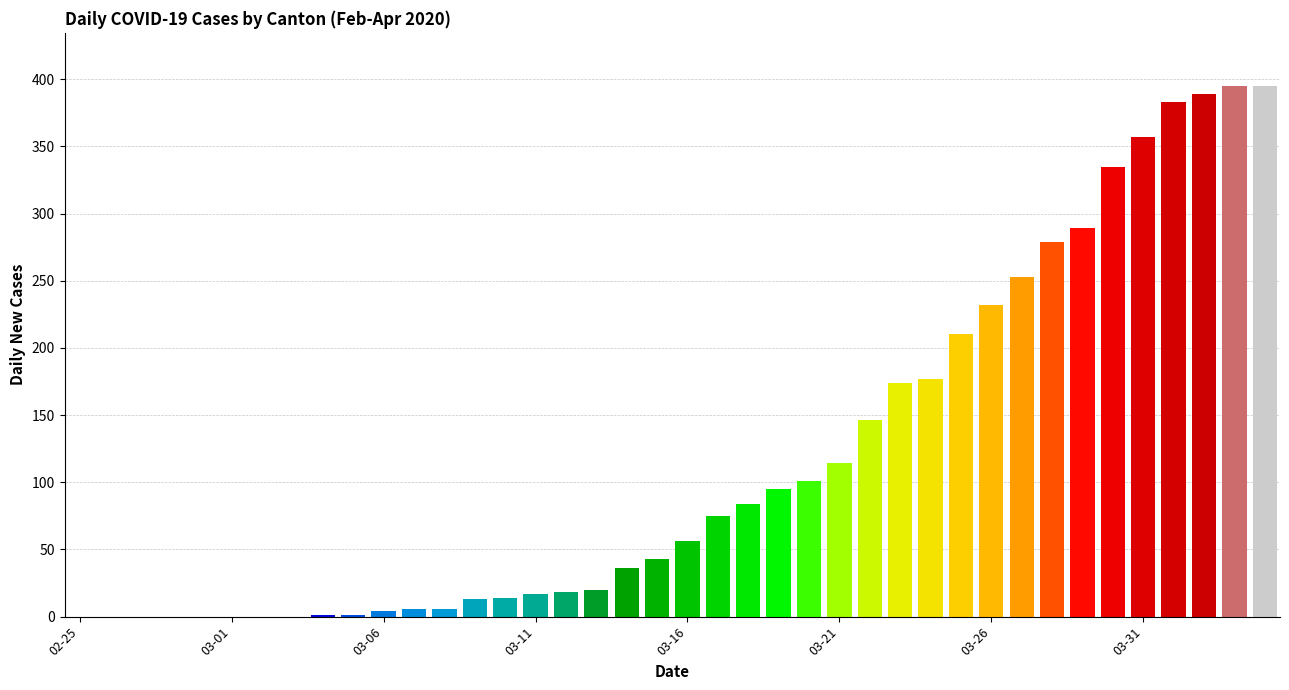

What is the maximum value shown in the chart?

395